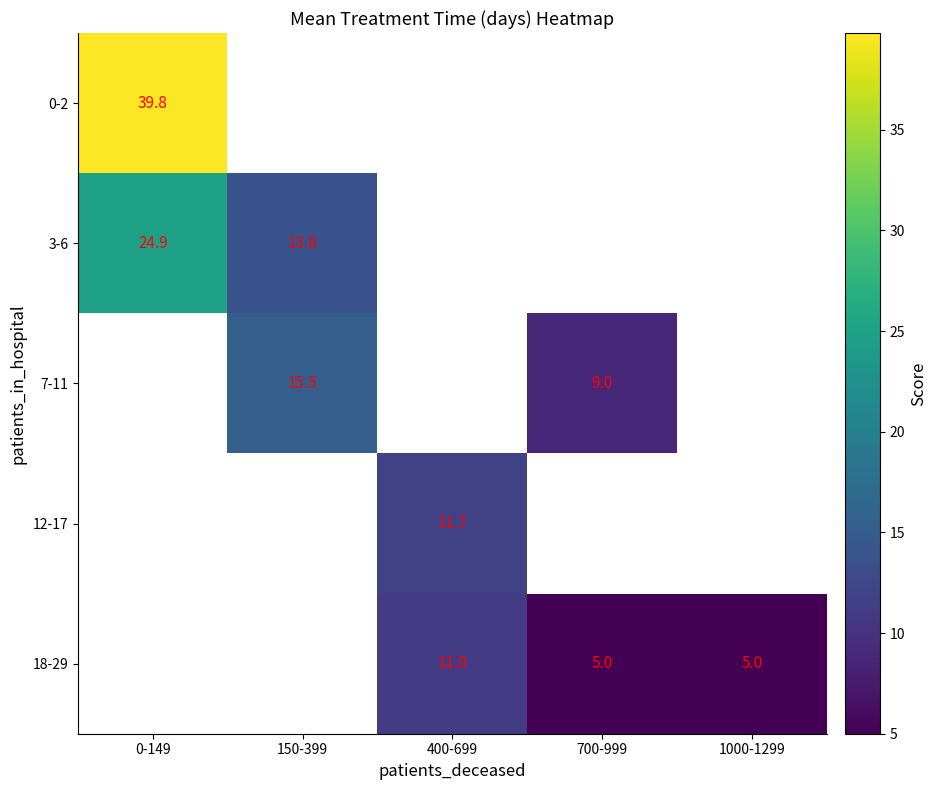

Which has a higher value, 400-699 or 0-149?

0-149